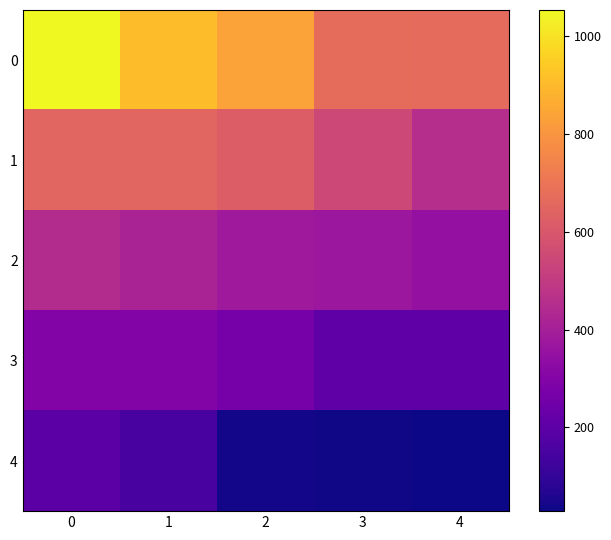

Rank the series by their maximum value, from highest to lowest.

0, 1, 2, 3, 4